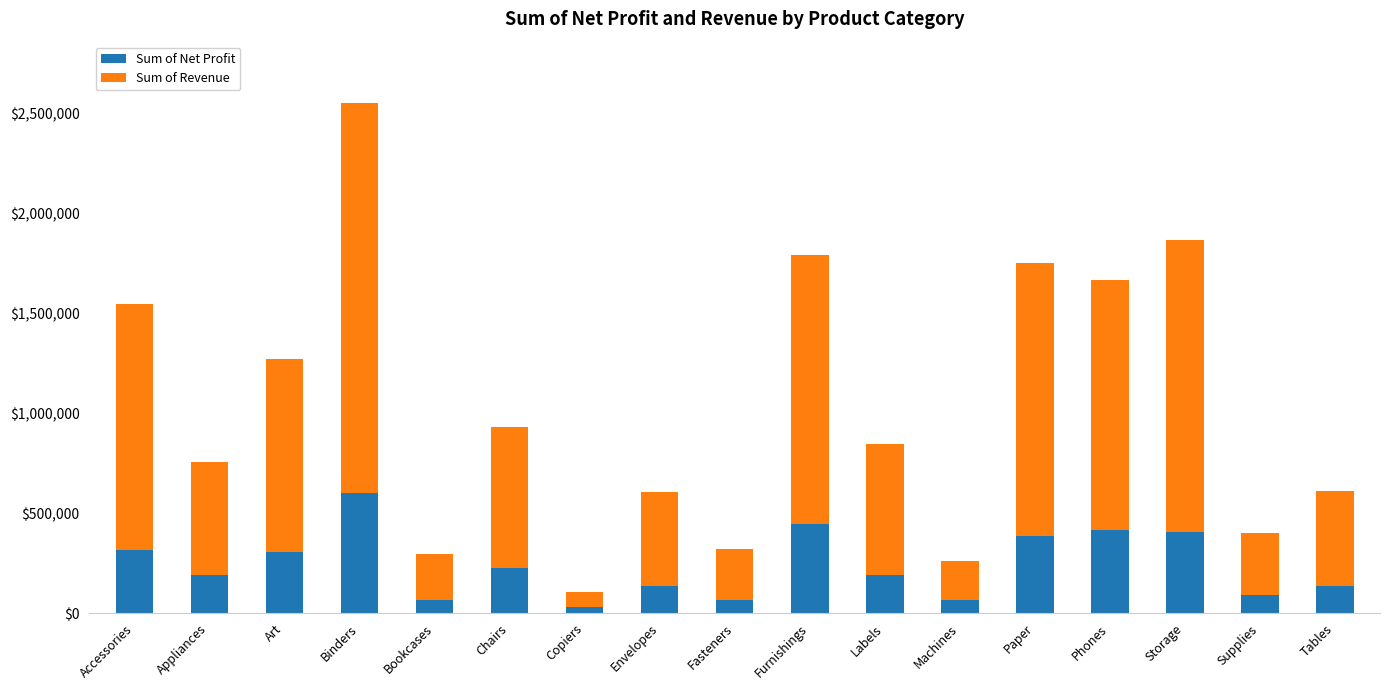

True or false: Sum of Net Profit has a value of 189361.8 at Labels.

True